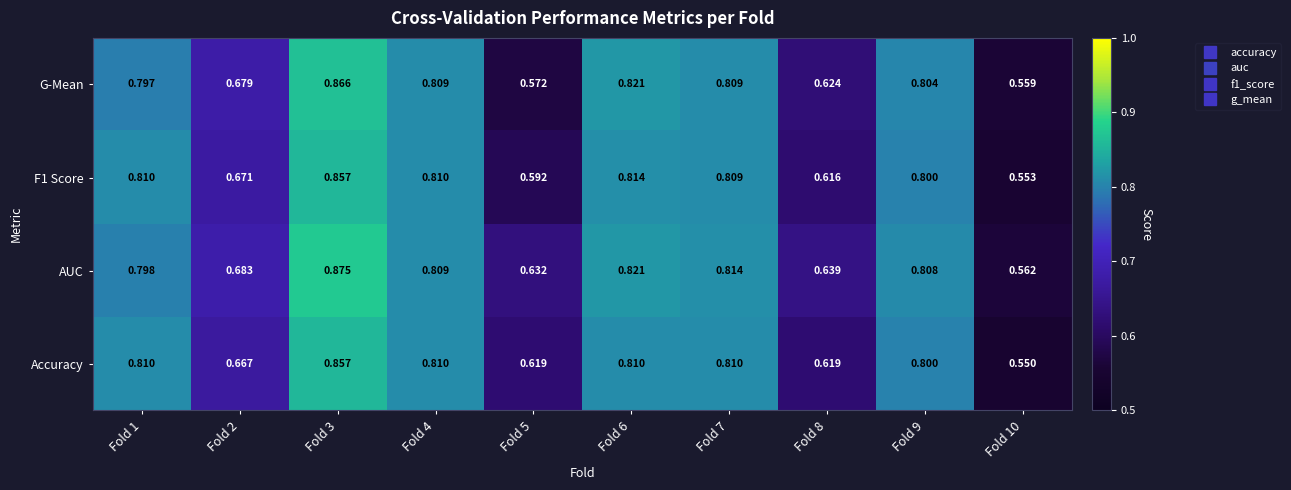

Which series changed the most between Fold 4 and Fold 10?

Accuracy